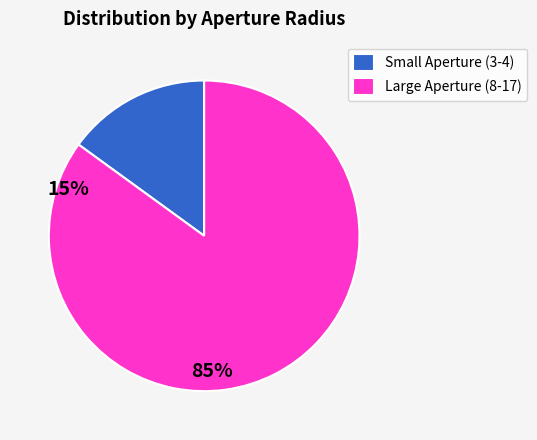

Which category has the smallest portion of the pie?

Small Aperture (3-4)